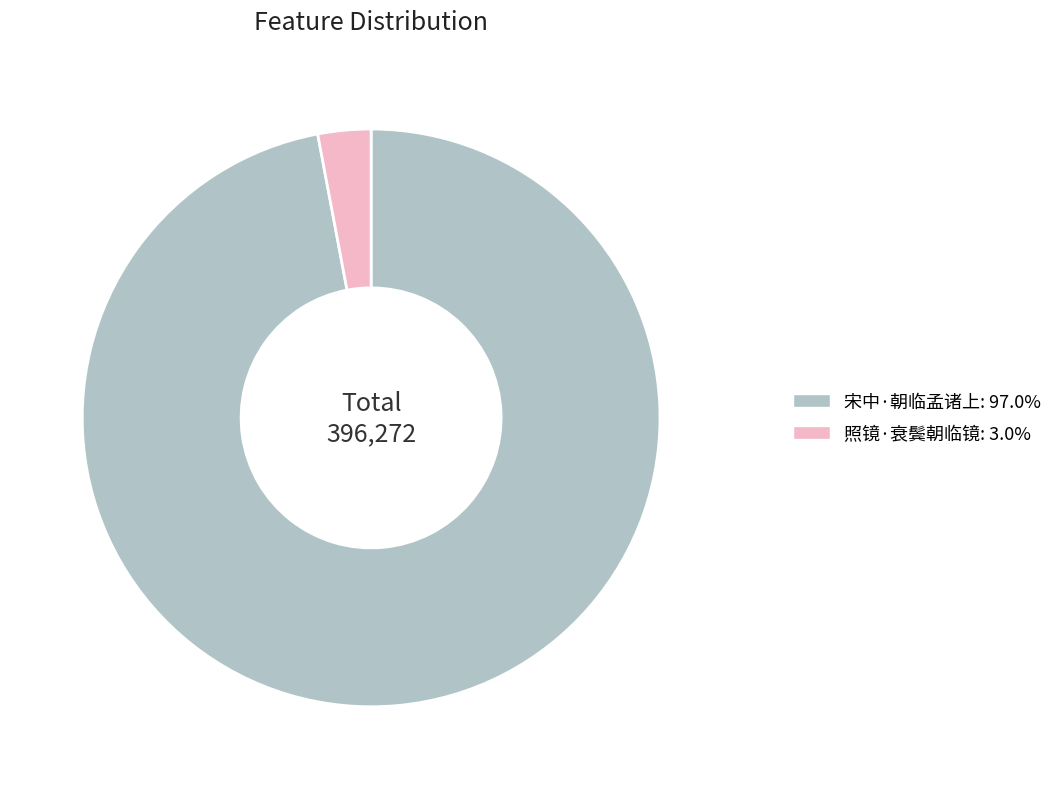

Which category has the biggest portion of the pie?

宋中·朝临孟诸上